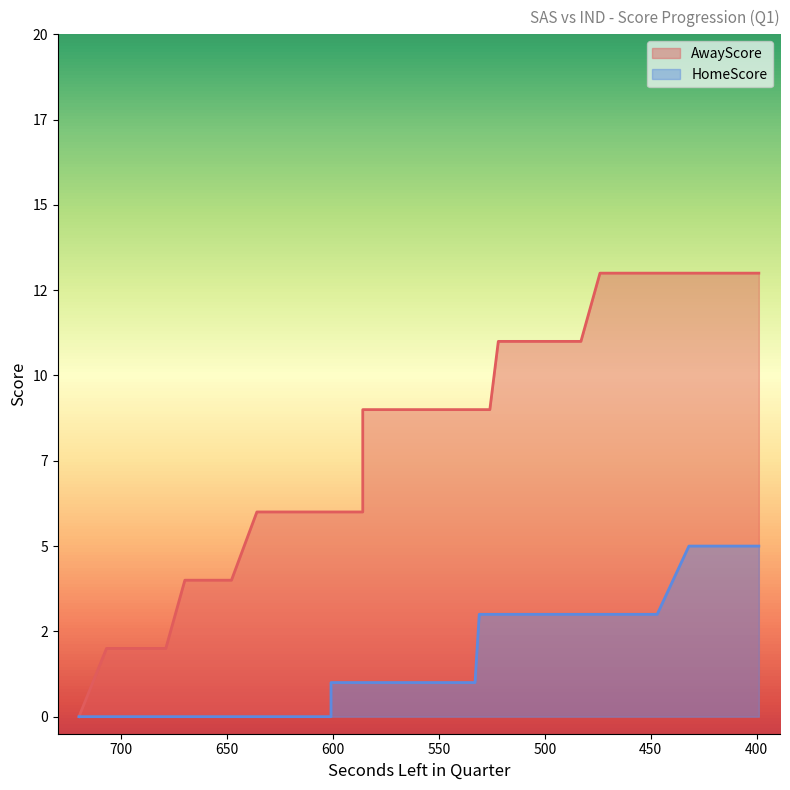

At which category is the sum across all series the highest?

432